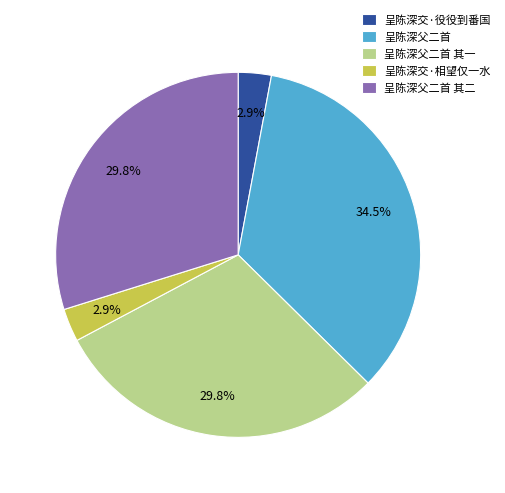

What percentage is the 呈陈深父二首 其二 slice, to the nearest percent?

30%